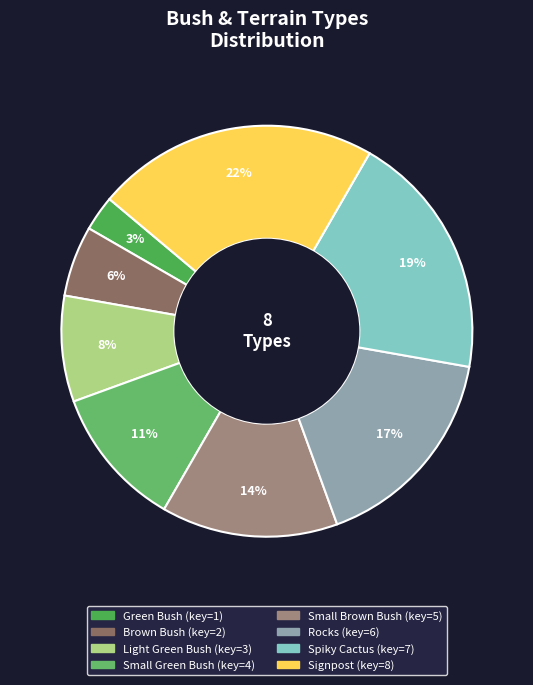

Between Small Green Bush and Spiky Cactus, which is larger?

Spiky Cactus